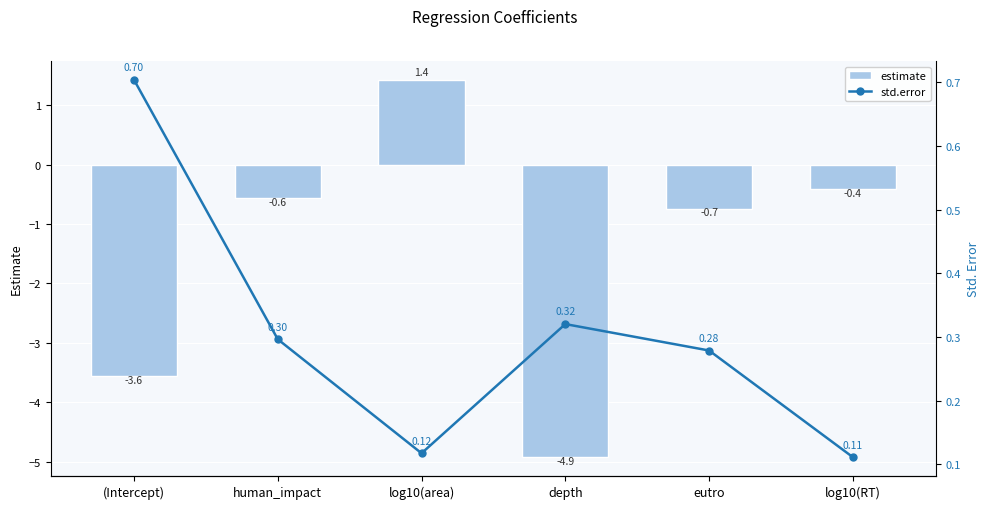

How many distinct data groups are displayed?

2